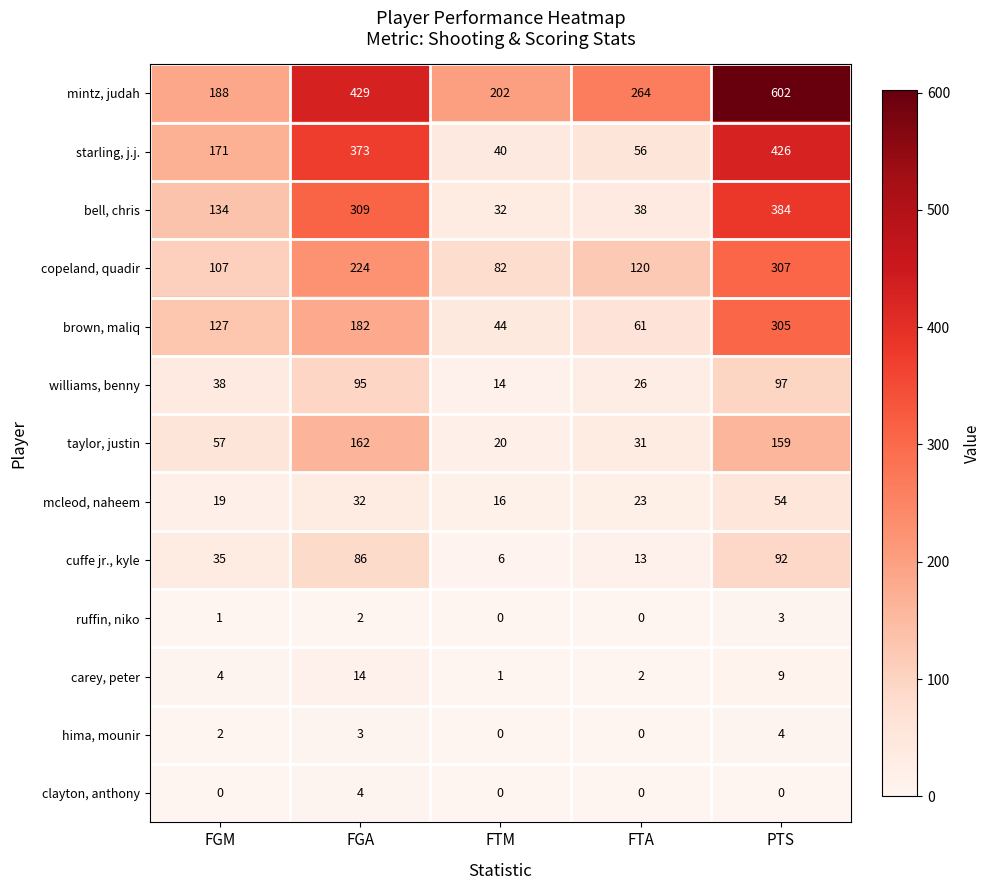

At FGM, list the series in order from largest to smallest.

mintz, judah, starling, j.j., bell, chris, brown, maliq, copeland, quadir, taylor, justin, williams, benny, cuffe jr., kyle, mcleod, naheem, carey, peter, hima, mounir, ruffin, niko, clayton, anthony